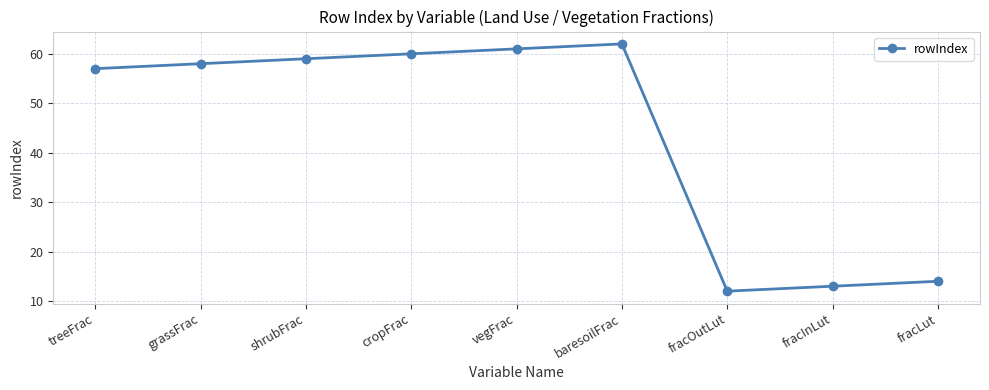

Does the chart have visible grid lines?

Yes